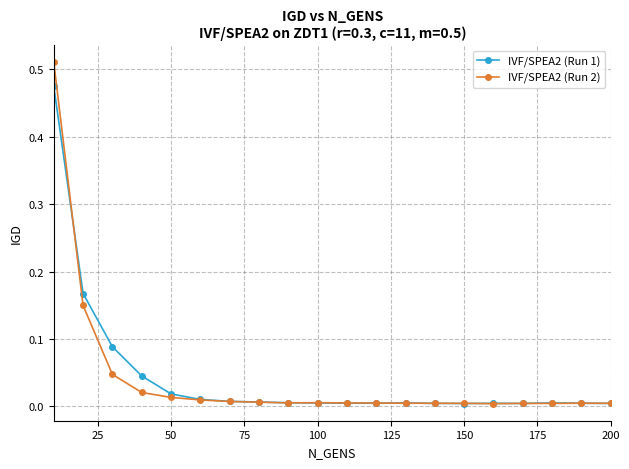

Is this an area chart (filled region under the line)?

No